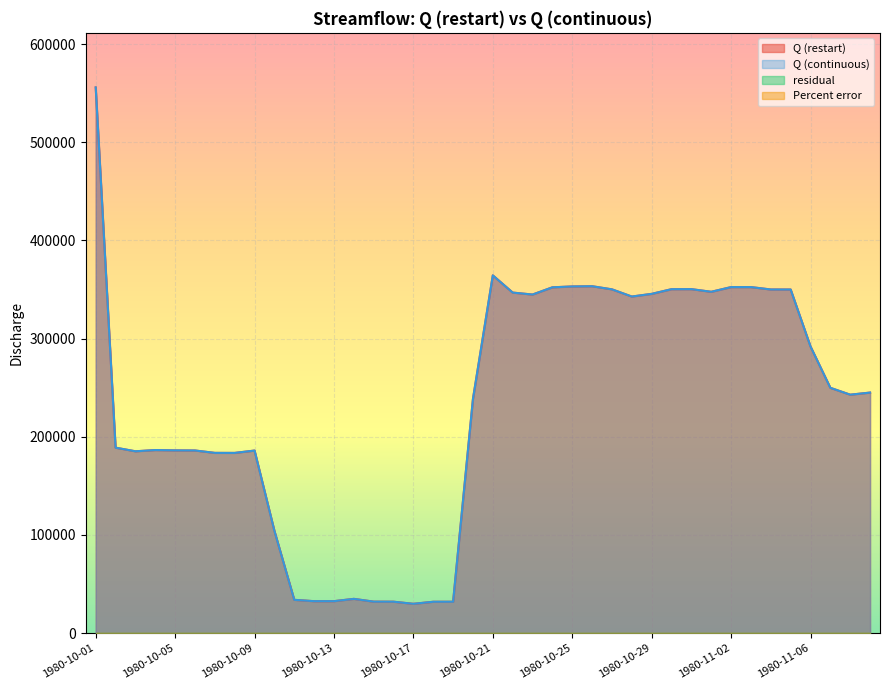

At 1980-11-07, list the series in order from largest to smallest.

Q (restart), Q (continuous)